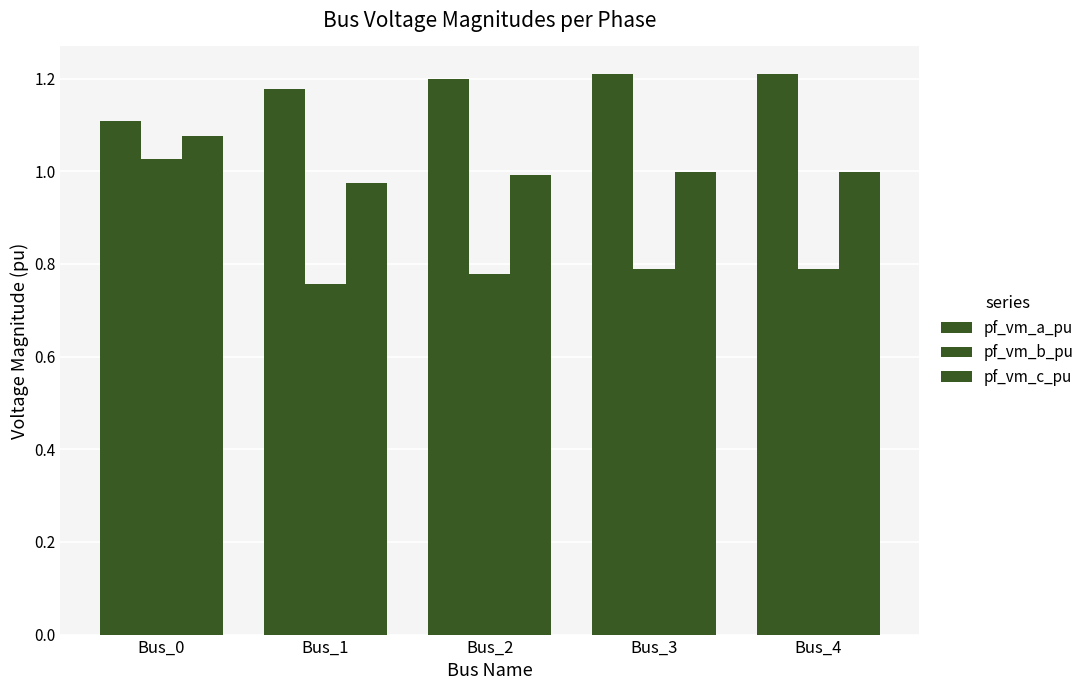

Which has a higher value, Bus_1 or Bus_3?

Bus_3